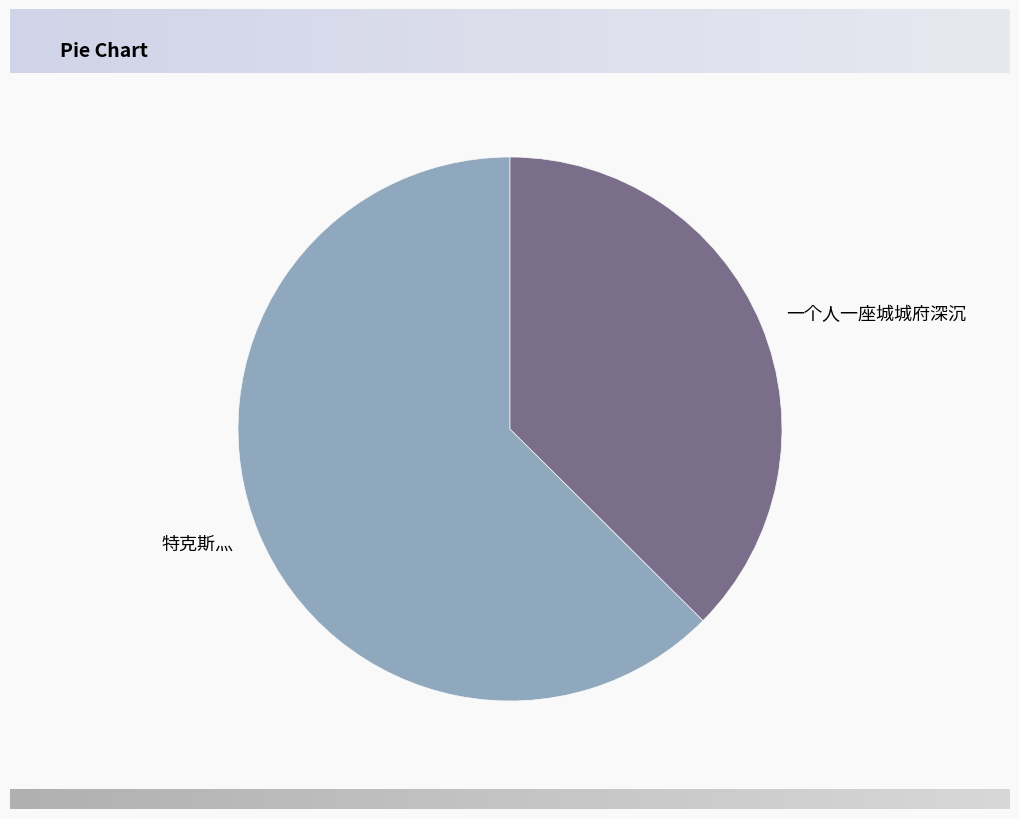

True or false: 一个人一座城城府深沉 accounts for 25% of the total.

False